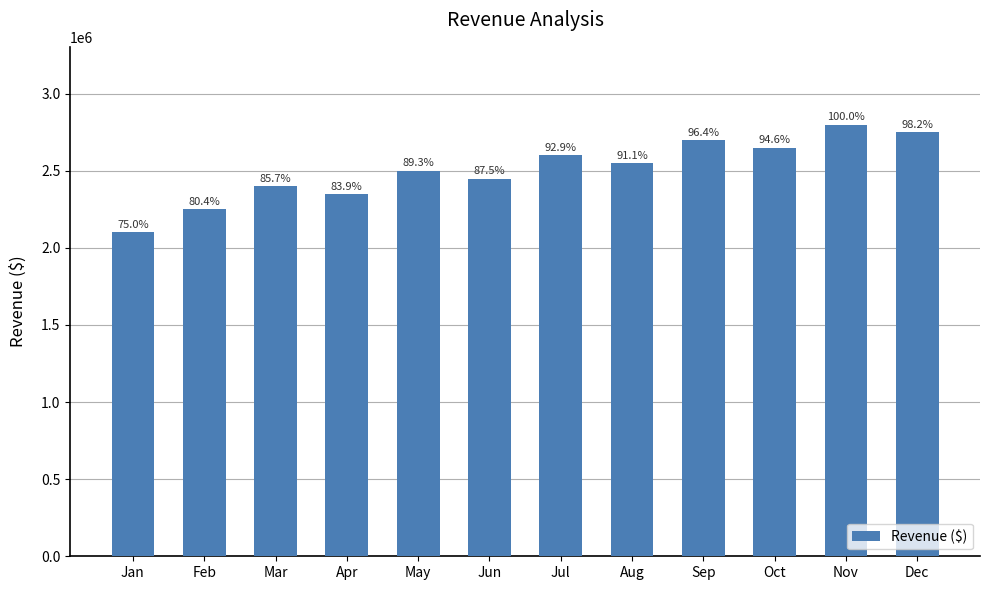

List the labels in order of value, largest first.

Nov, Dec, Sep, Oct, Jul, Aug, May, Jun, Mar, Apr, Feb, Jan